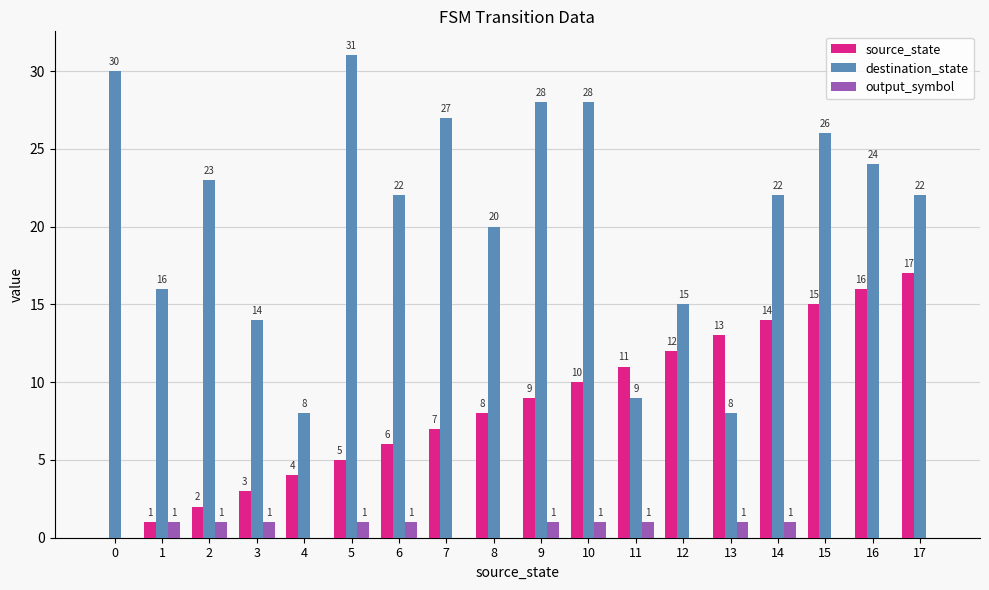

Which series has the largest total across all categories?

destination_state